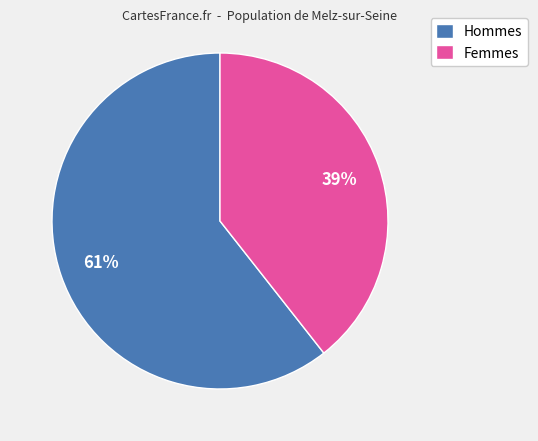

What percentage is the Femmes slice, to the nearest percent?

39%